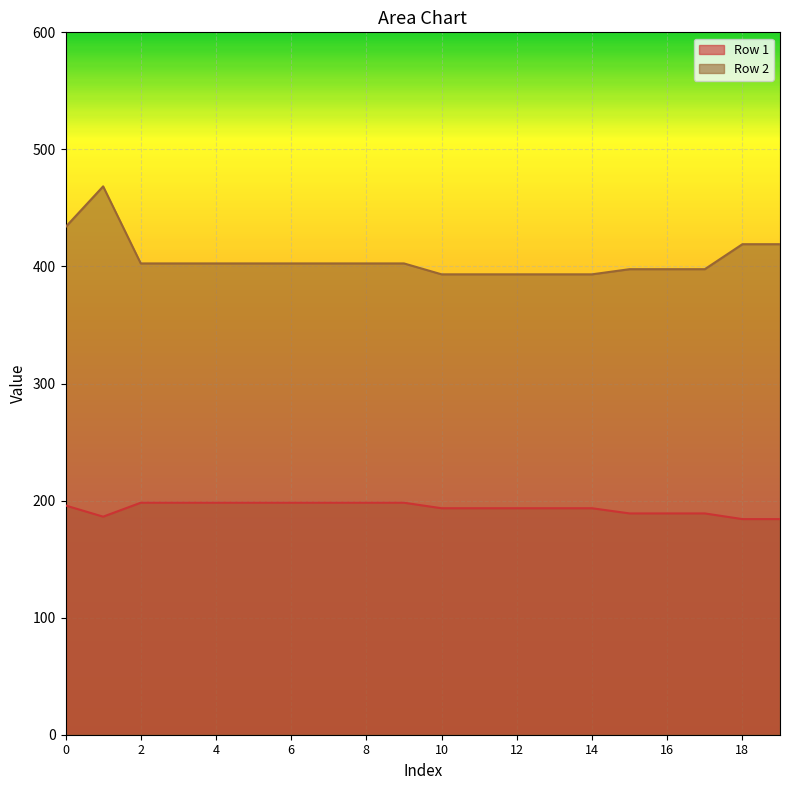

At which label is Row 1 closest to 191?

15